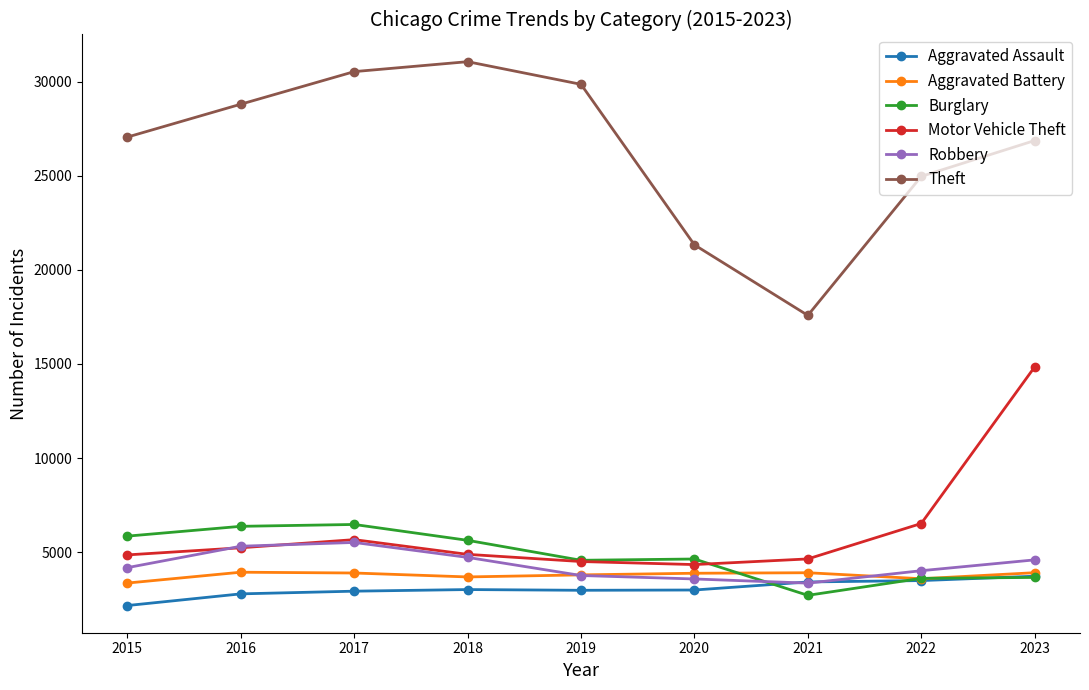

What is the value of the Theft point at the 8th from the left?

24970